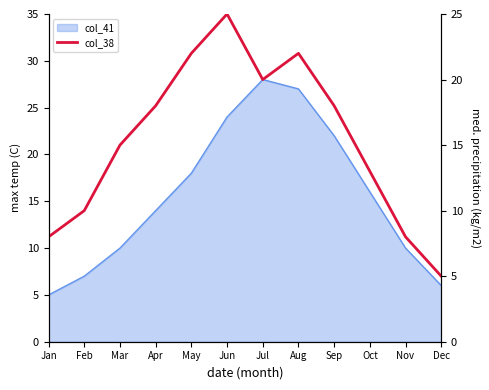

Between Oct and Sep, which is larger?

Sep